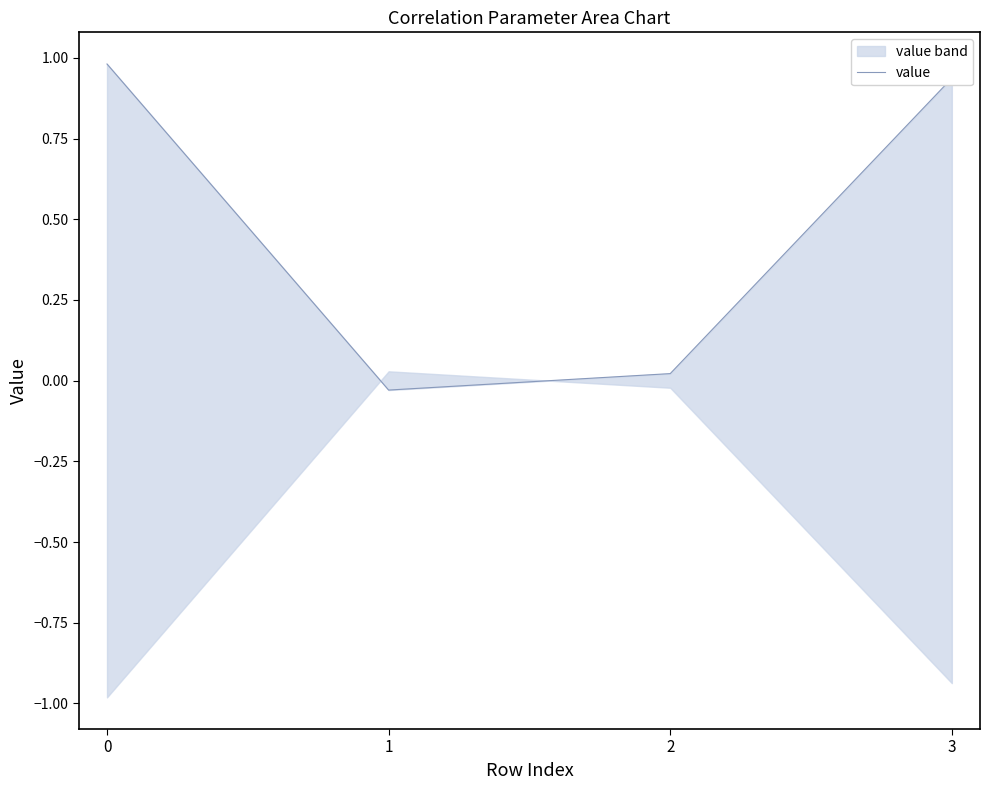

Reading right to left, extract all data points from this chart.

0.9	0.0	-0.0	1.0